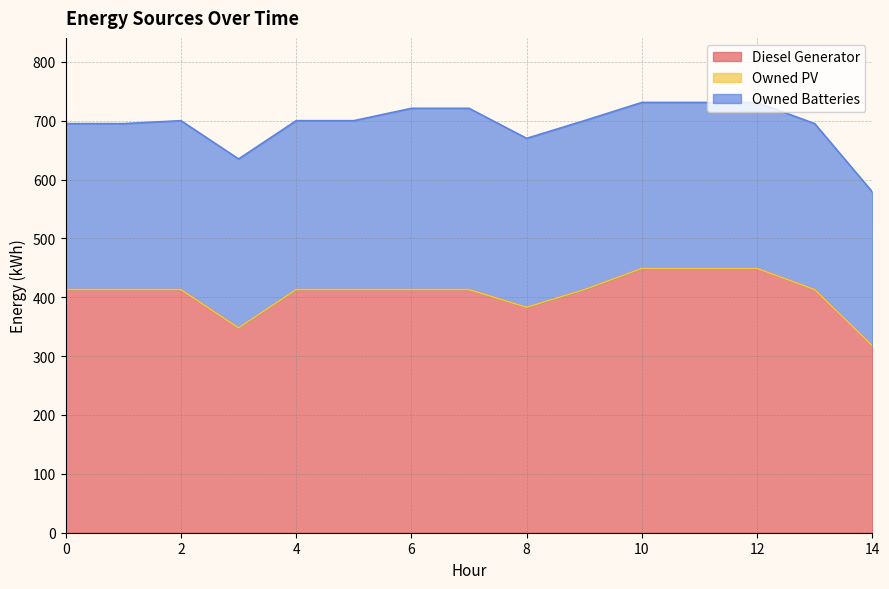

Is it true that Owned Batteries equals 91.0 at 10?

False